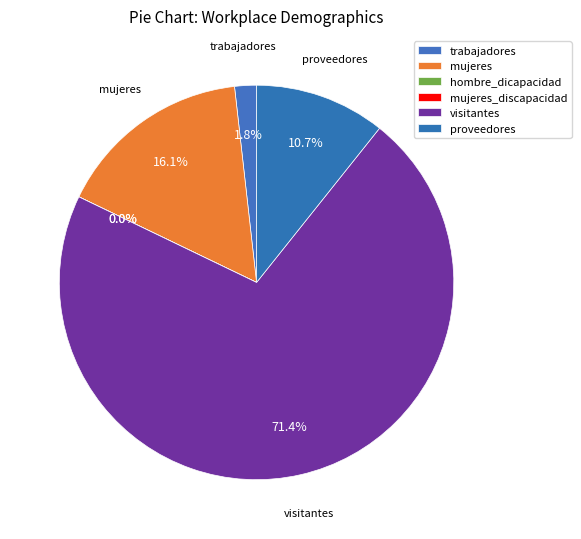

How much of the chart is everything except mujeres?

83.9%